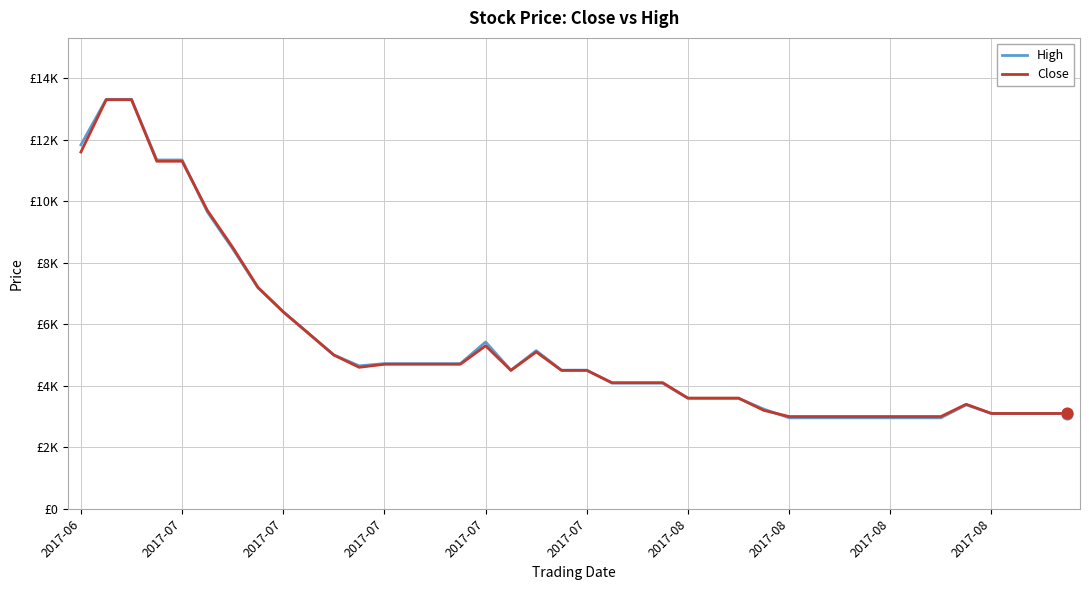

Which series has the largest total across all categories?

High